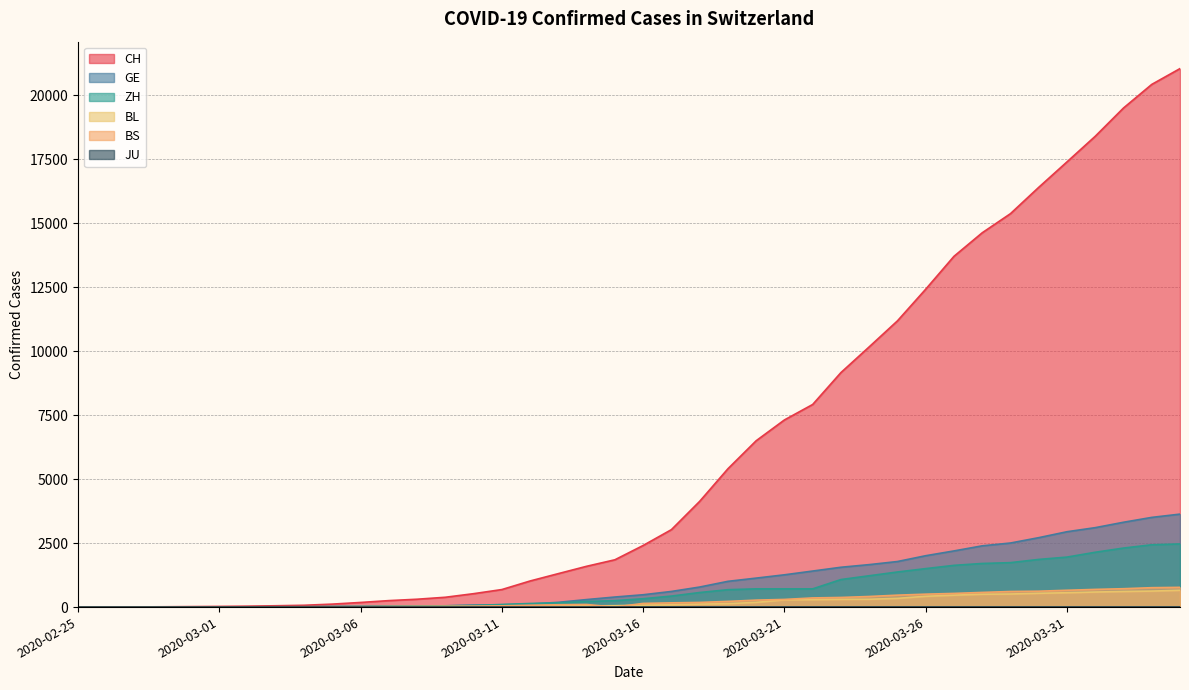

What is the maximum value shown in the chart?

21036